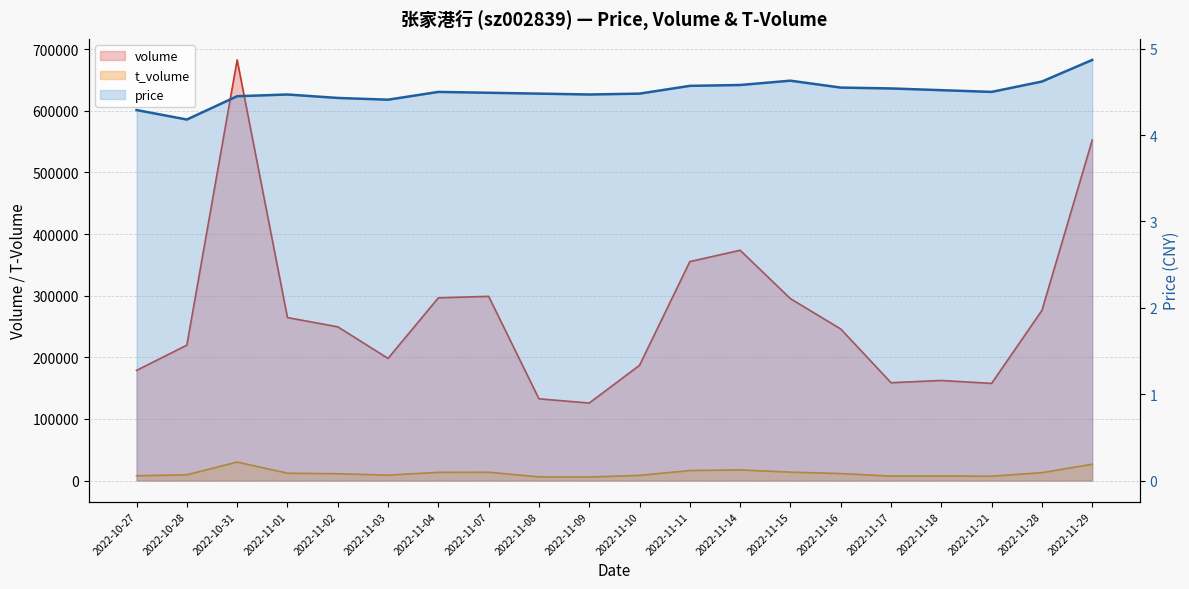

True or false: volume and price cross at least once.

False